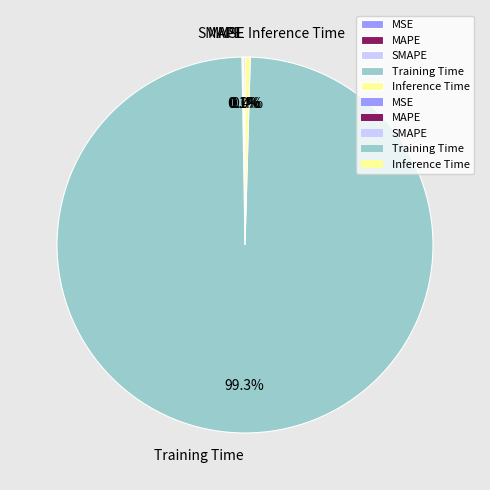

Which slice is the largest?

Training Time